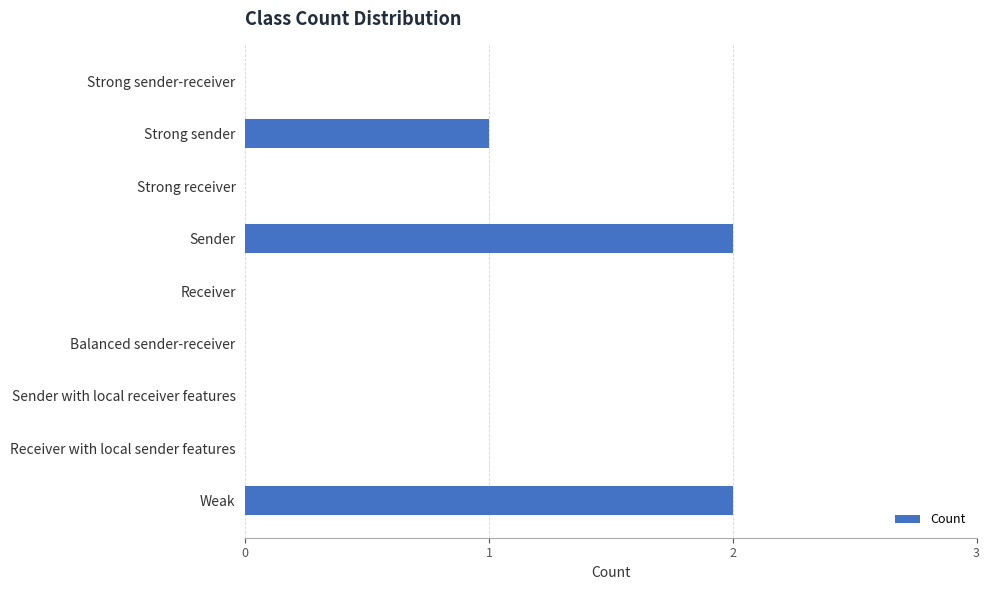

What is the sum of all values?

5